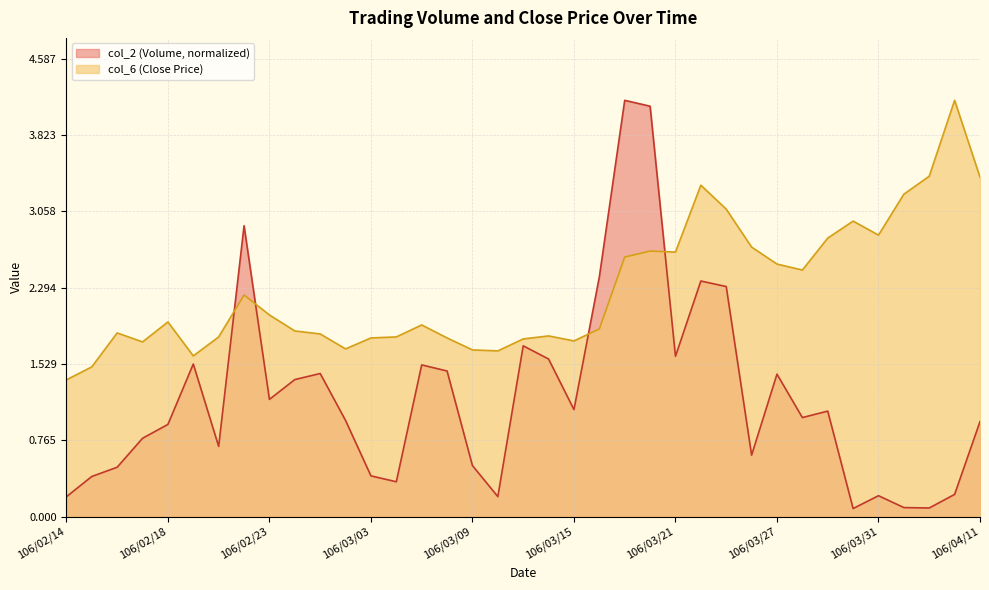

Where is the first local minimum for col_2?

106/02/21